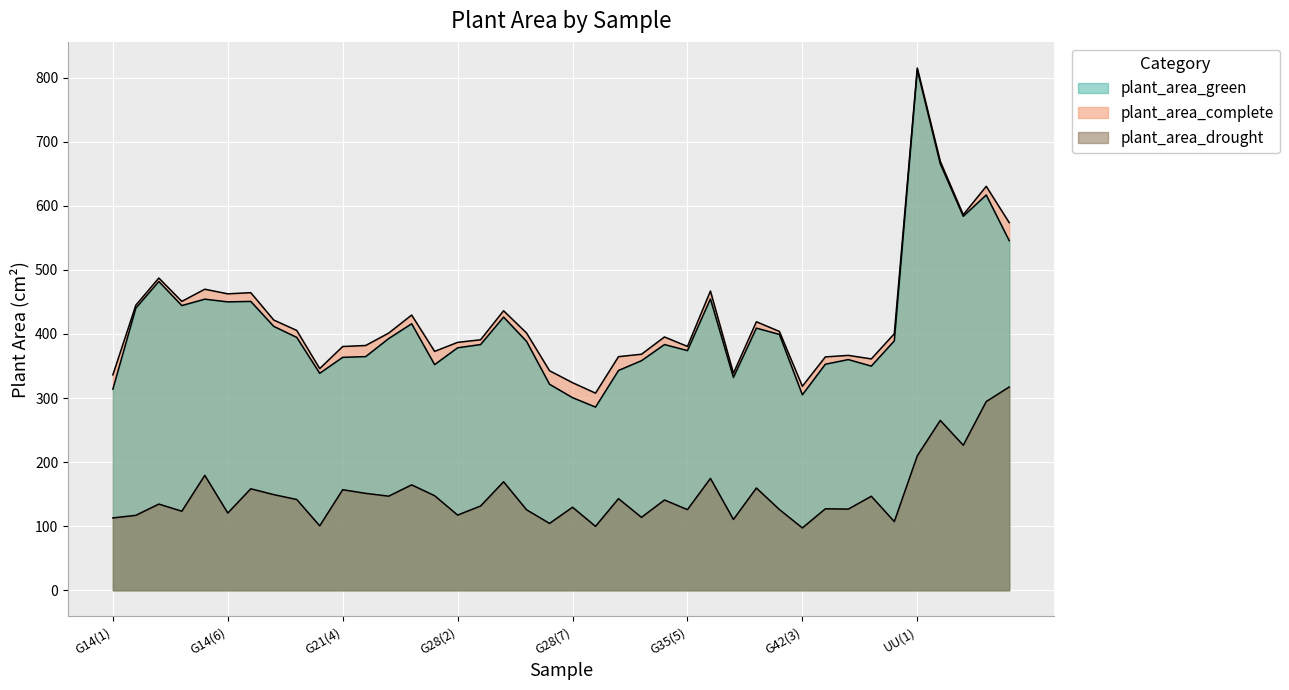

What is the maximum value for plant_area_green?

812.6